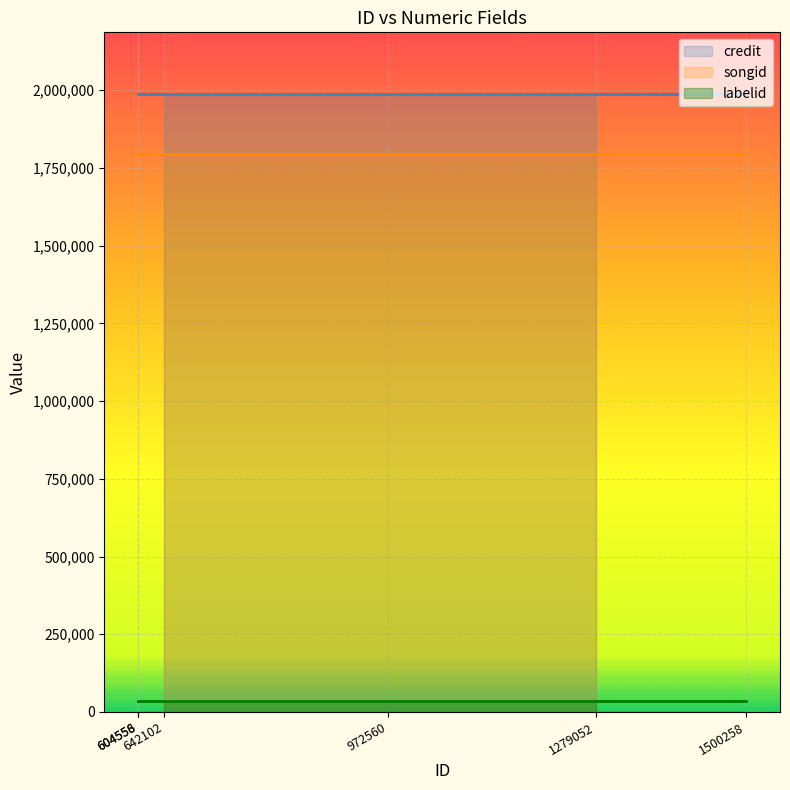

What is the total value across all series at 1279052?

3818251